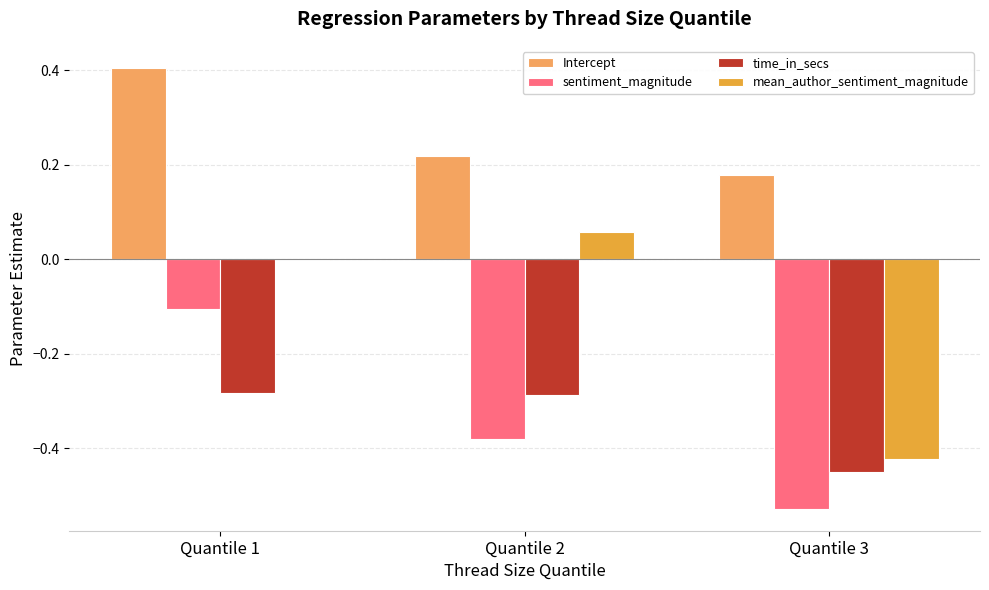

Which label corresponds to the largest value in the chart?

Quantile 1